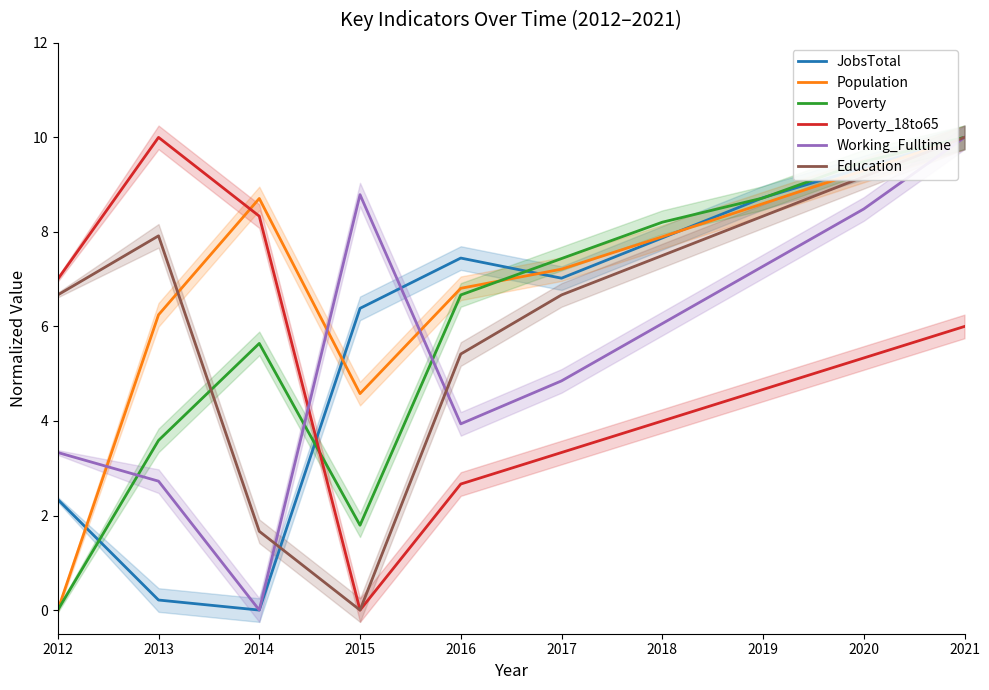

Which category has the lowest value in the Poverty_18to65 series?

2015